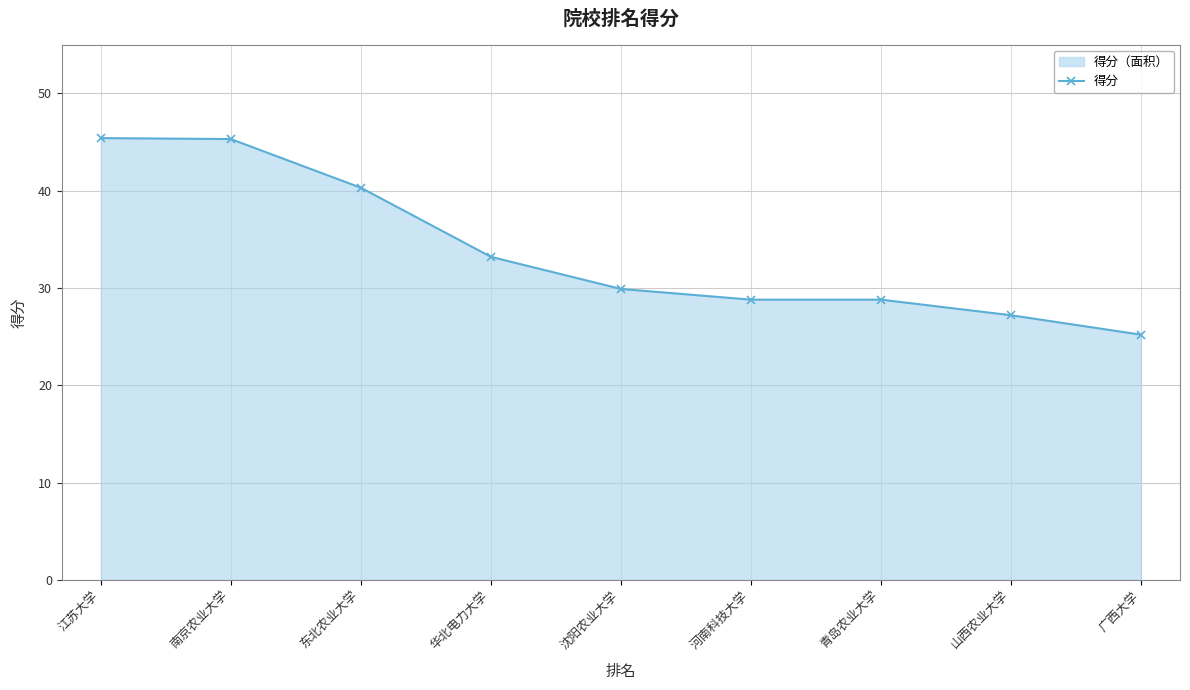

At which category does the chart reach its peak across all series?

江苏大学